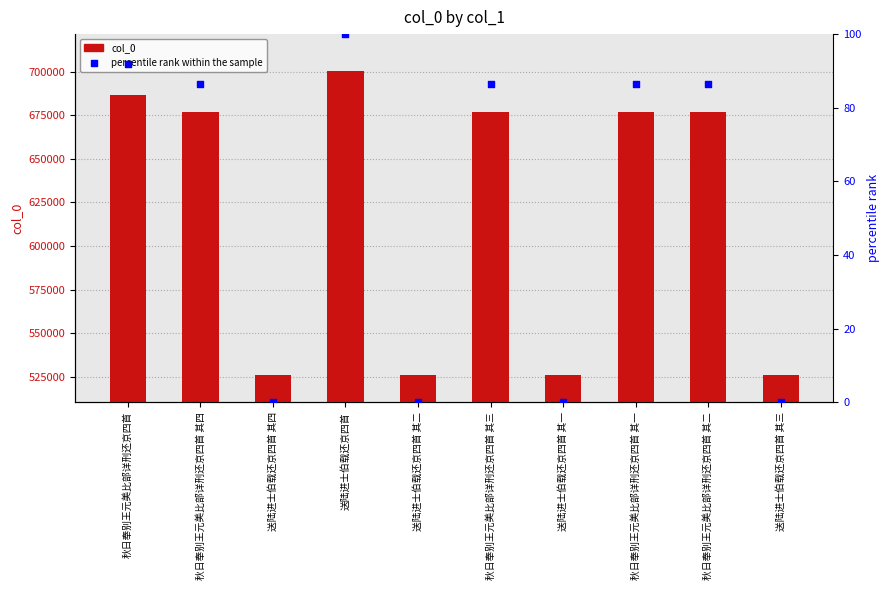

Which series has the largest Y range (max minus min)?

col_0